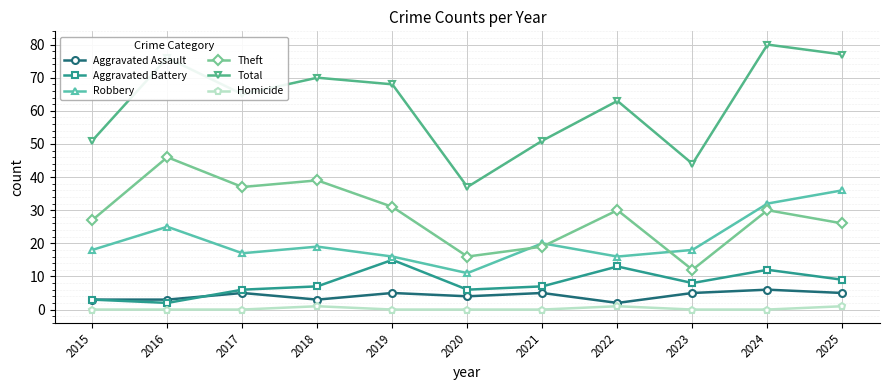

What is the difference between the maximum and minimum values in the Robbery series?

25